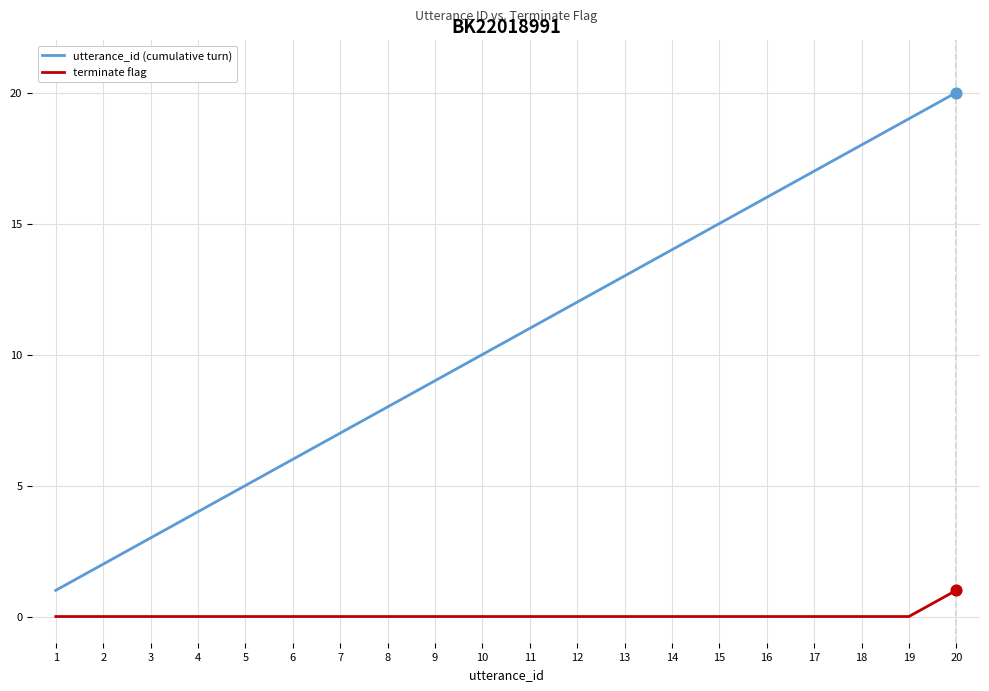

Which series has the widest spread of values?

utterance_id (cumulative turn)